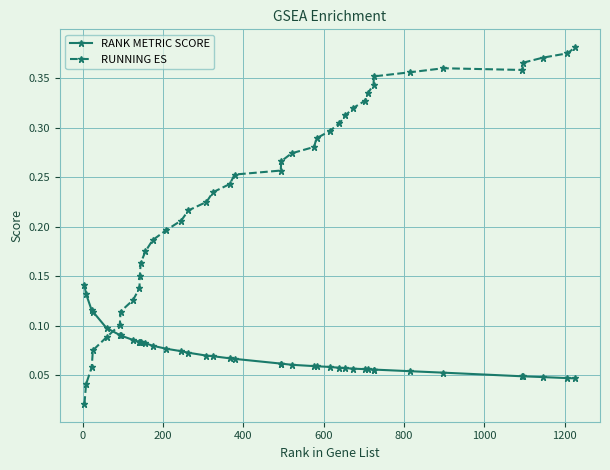

Count the RANK METRIC SCORE values in the range 0 to 1.

40